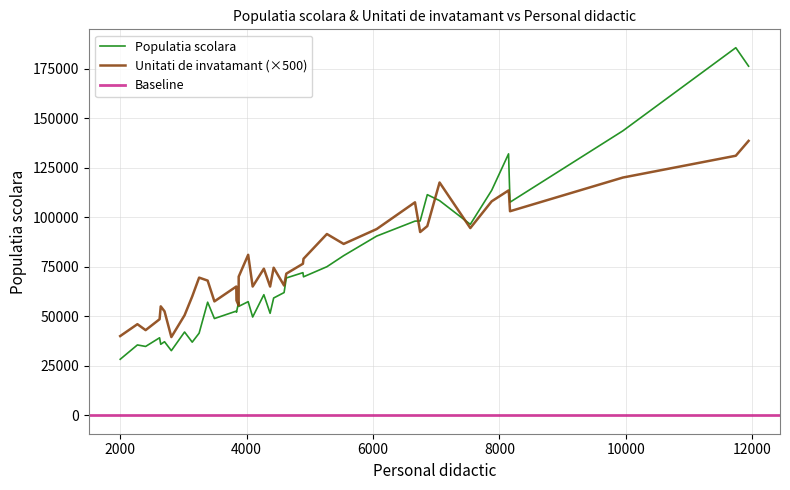

What is the minimum value for Unitati de invatamant (×500)?

39500